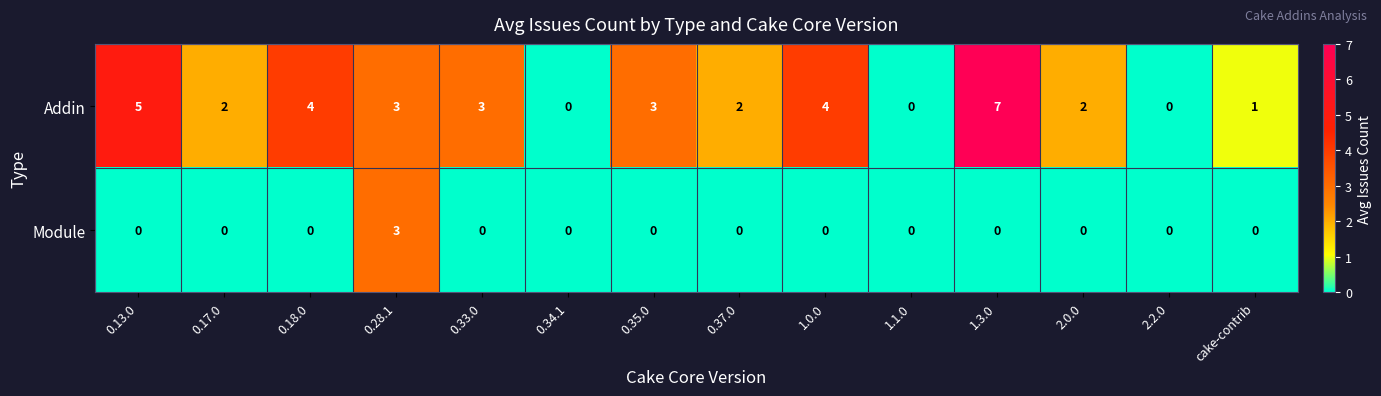

Reading right to left, transcribe all the data shown in this chart.

Addin: cake-contrib=1	2.2.0=0	2.0.0=2	1.3.0=7	1.1.0=0	1.0.0=4	0.37.0=2	0.35.0=3	0.34.1=0	0.33.0=3	0.28.1=3	0.18.0=4	0.17.0=2	0.13.0=5
Module: cake-contrib=0	2.2.0=0	2.0.0=0	1.3.0=0	1.1.0=0	1.0.0=0	0.37.0=0	0.35.0=0	0.34.1=0	0.33.0=0	0.28.1=3	0.18.0=0	0.17.0=0	0.13.0=0